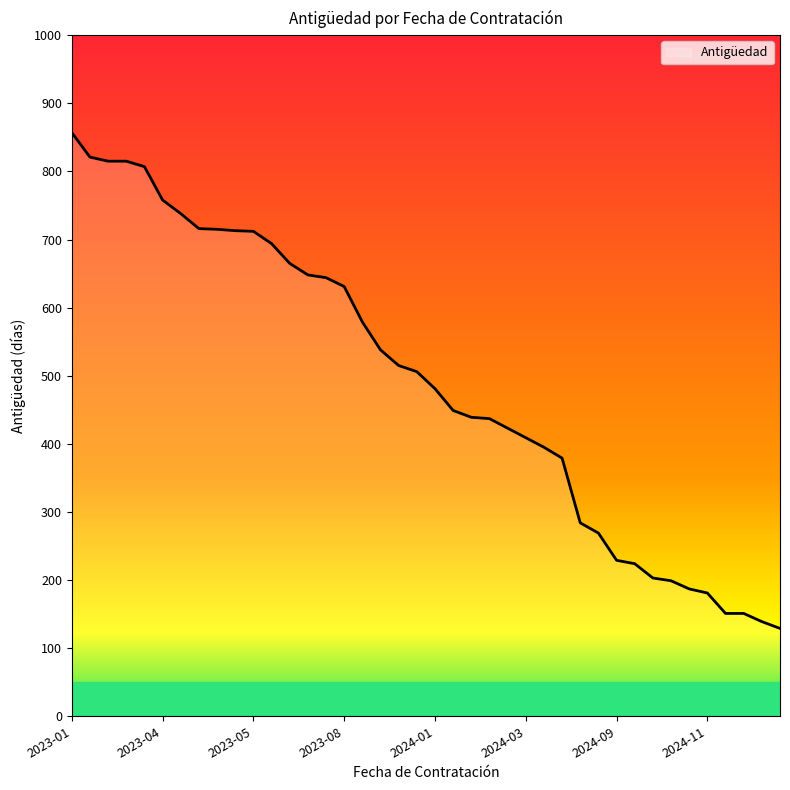

How many categories are shown in the chart?

40